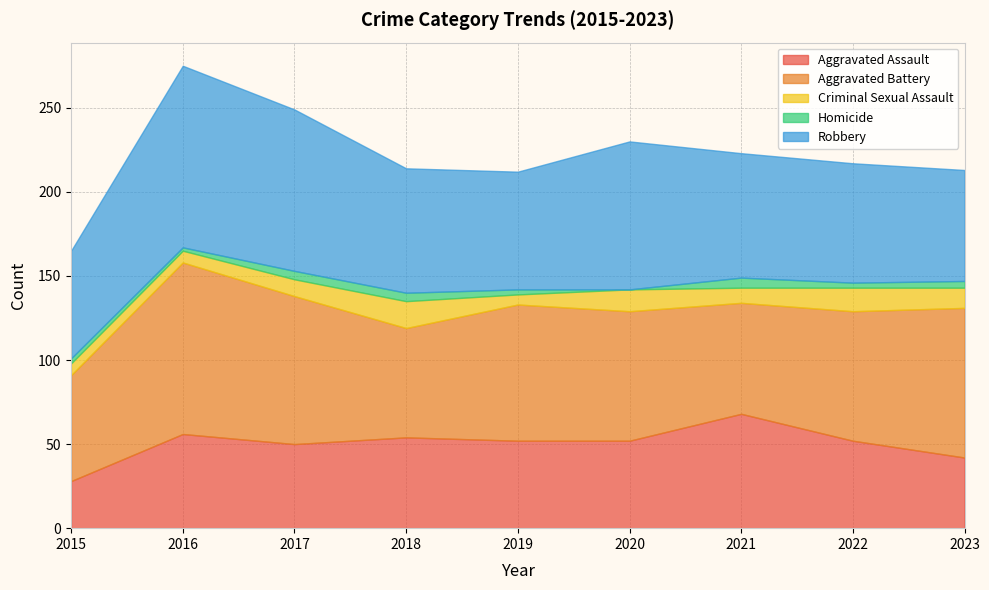

Where is the first local maximum for Criminal Sexual Assault?

2018